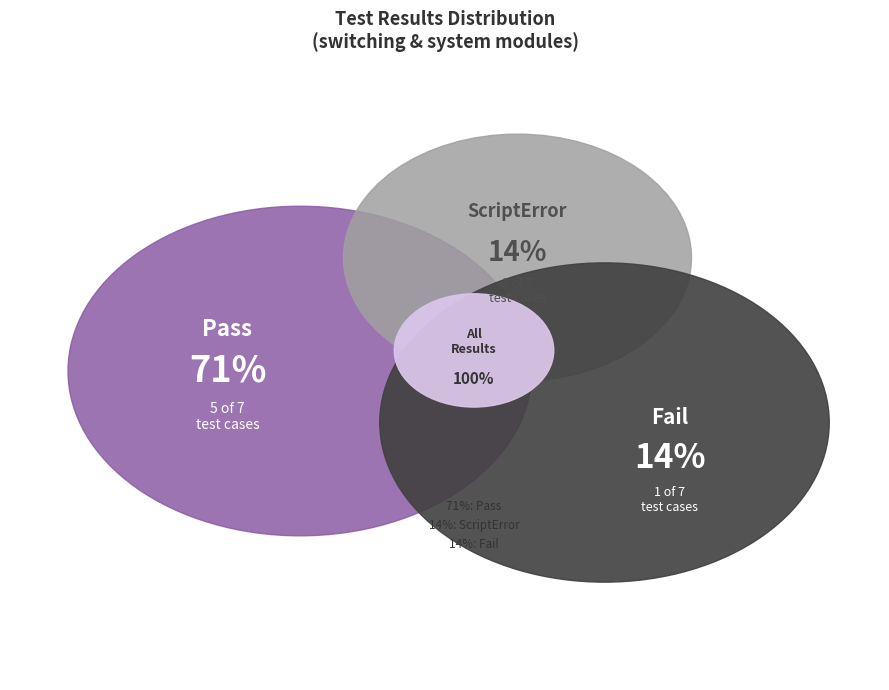

Which category has the smallest portion of the pie?

ScriptError